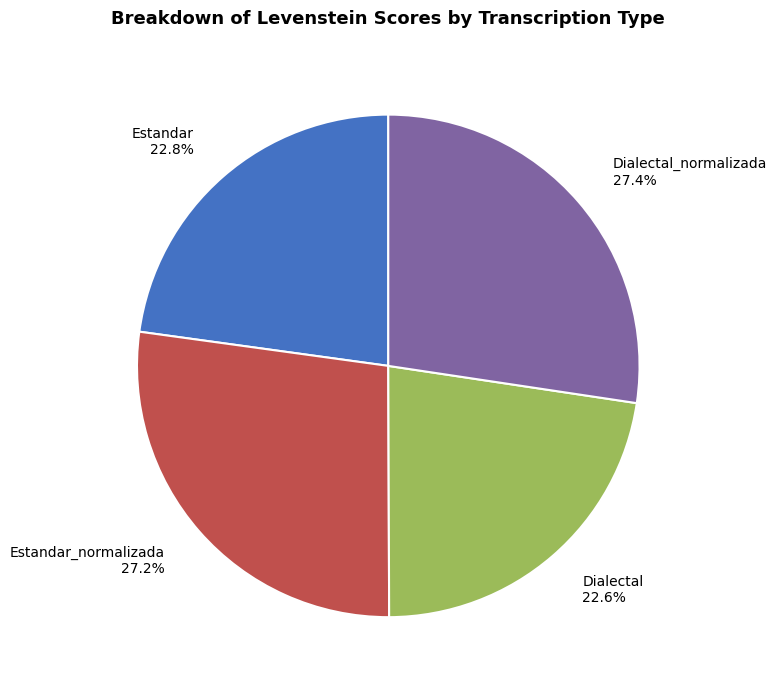

Approximately how many times larger is the value at Estandar 22.8% compared to Dialectal 22.6%?

1.0